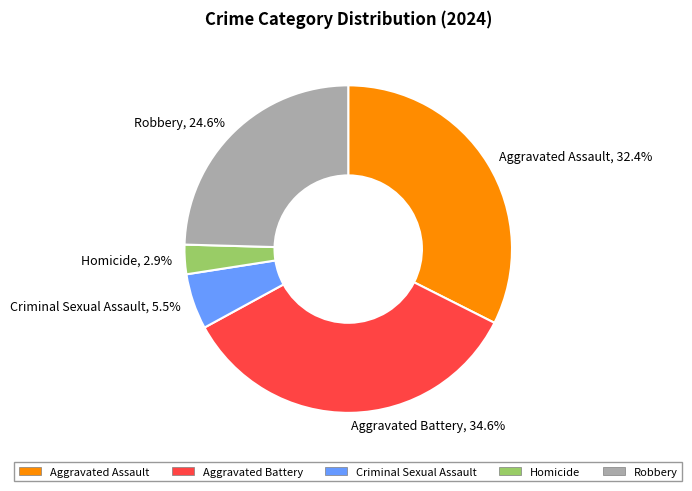

Does any single category account for the majority?

No